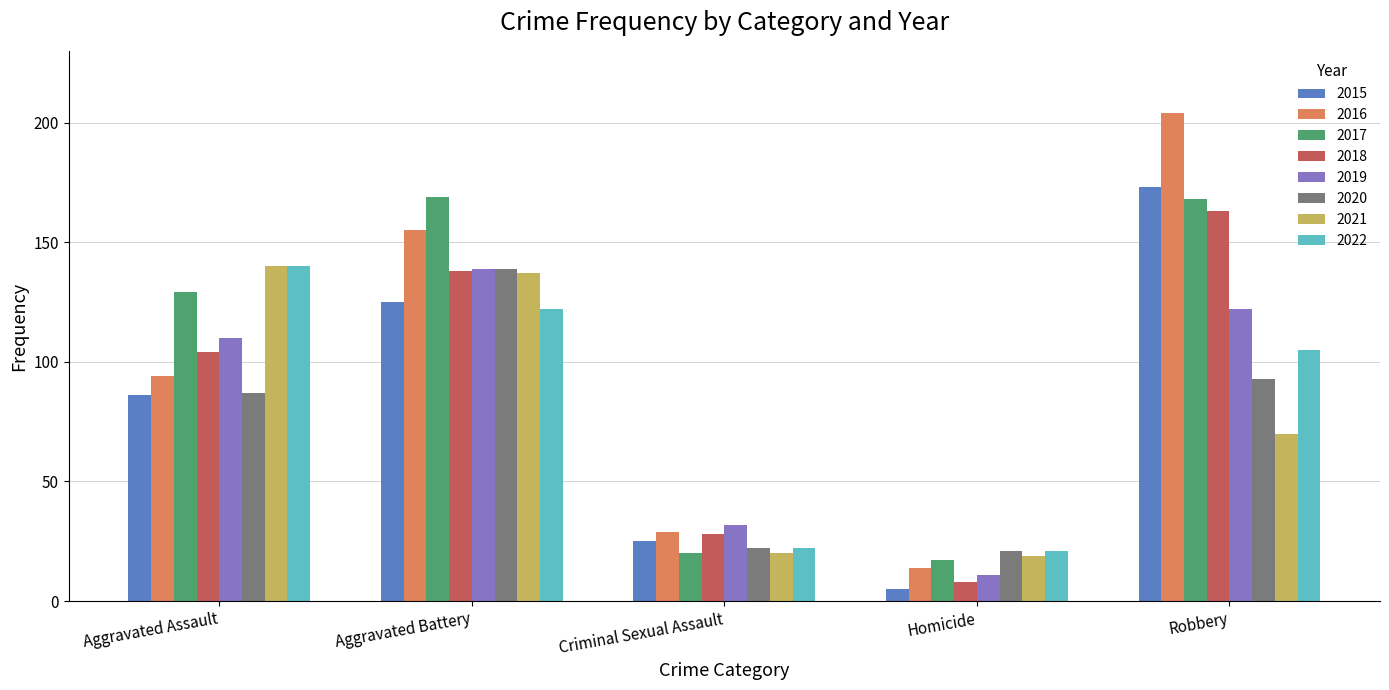

At how many categories does at least one series exceed 101?

3